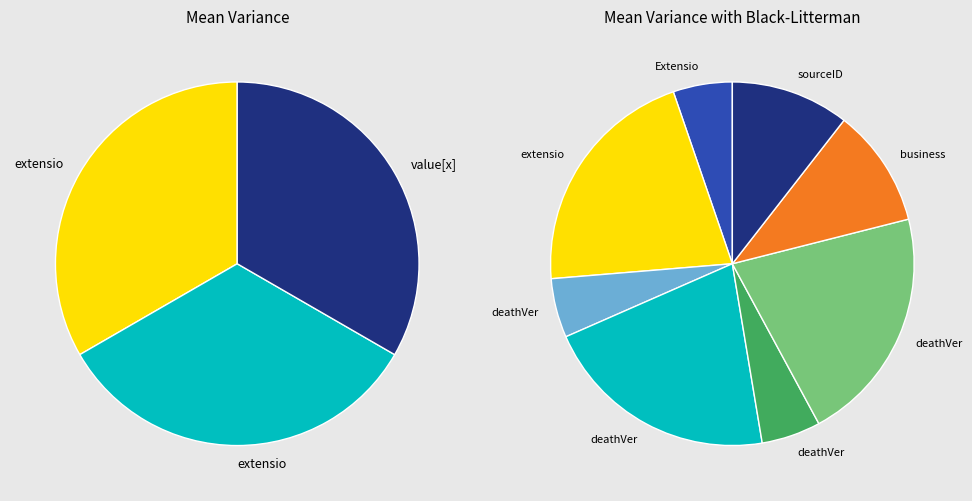

Is Extension.id the majority of the pie?

No